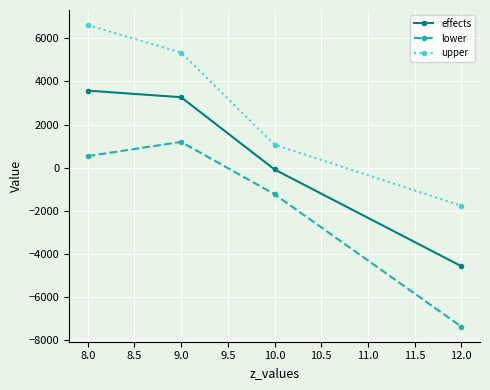

At which label does lower reach its minimum?

12.0